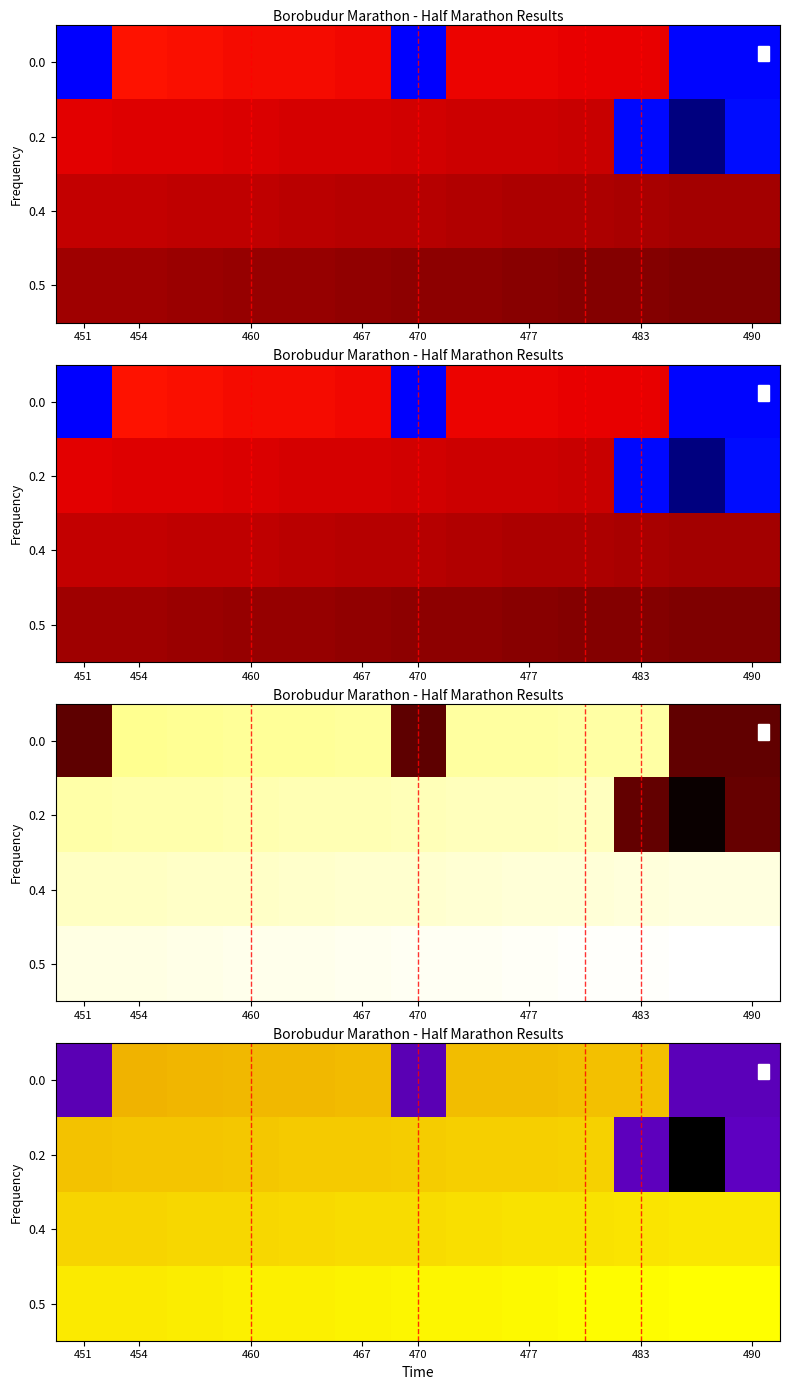

Where is 0.0 nearest to the value 211?

454